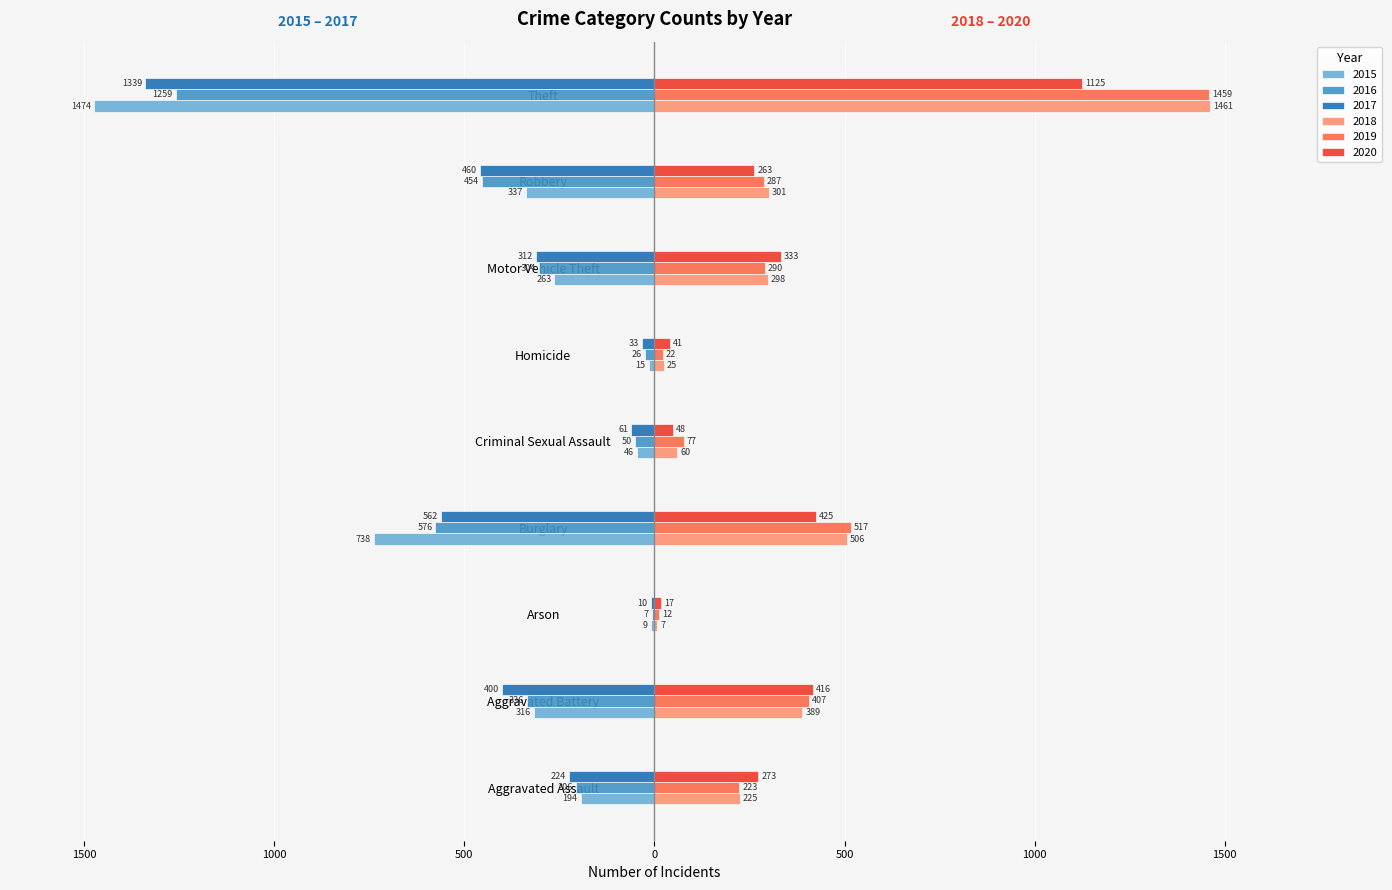

What is the difference between the maximum and minimum values in the 2017 series?

1329